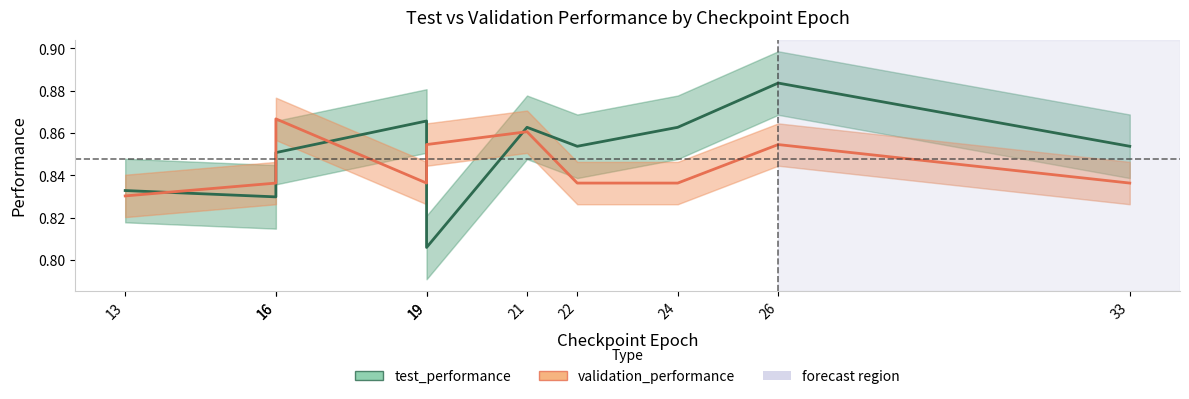

Is the value of validation_performance at 19 greater than the value of test_performance at 24?

No